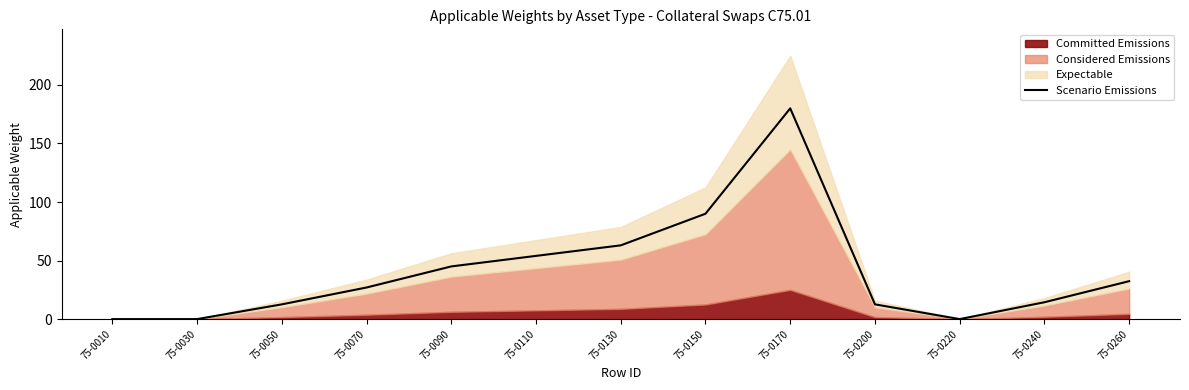

What is the maximum value shown in the chart?

180.0